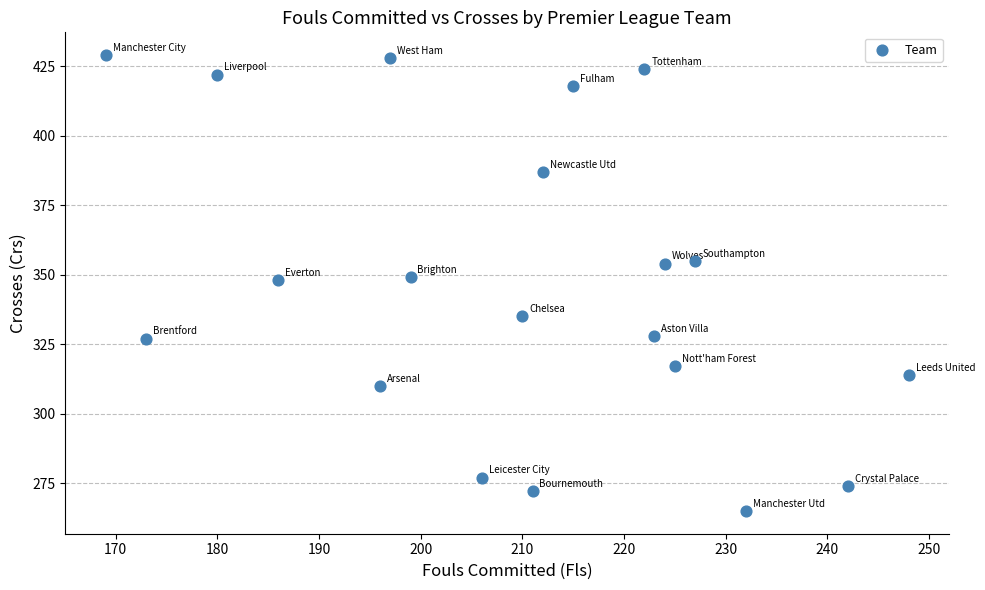

What is the range of X values (max minus min)?

79